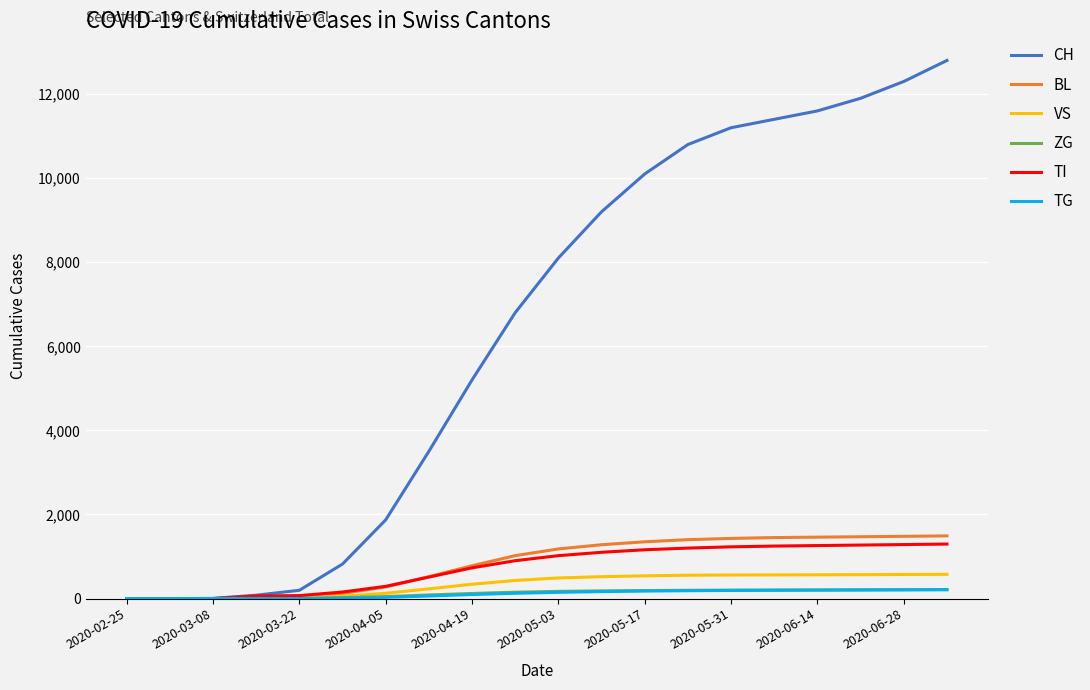

Which series has the widest spread of values?

CH